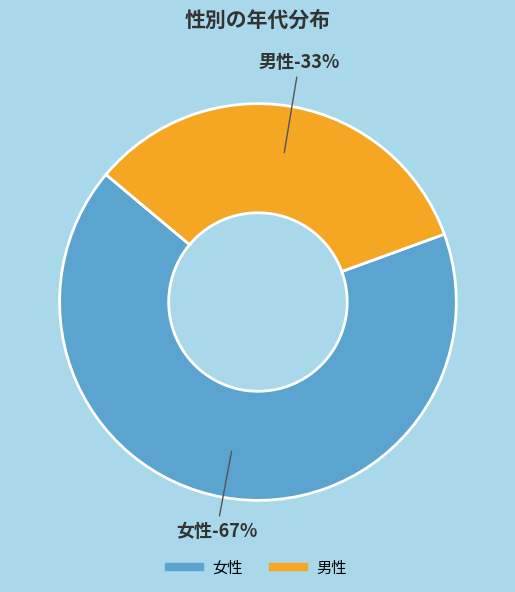

Between 男性 and 女性, which is larger?

女性